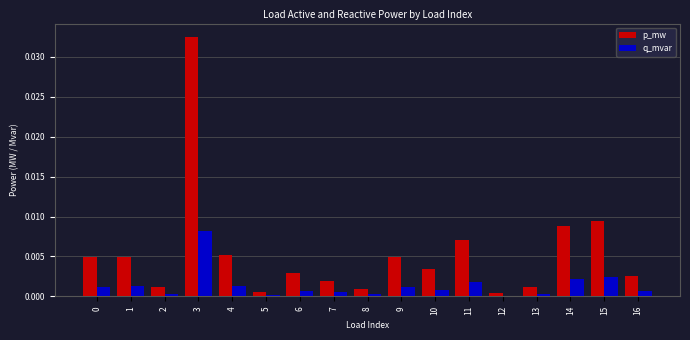

Is it true that q_mvar equals 0.0 at 1?

True